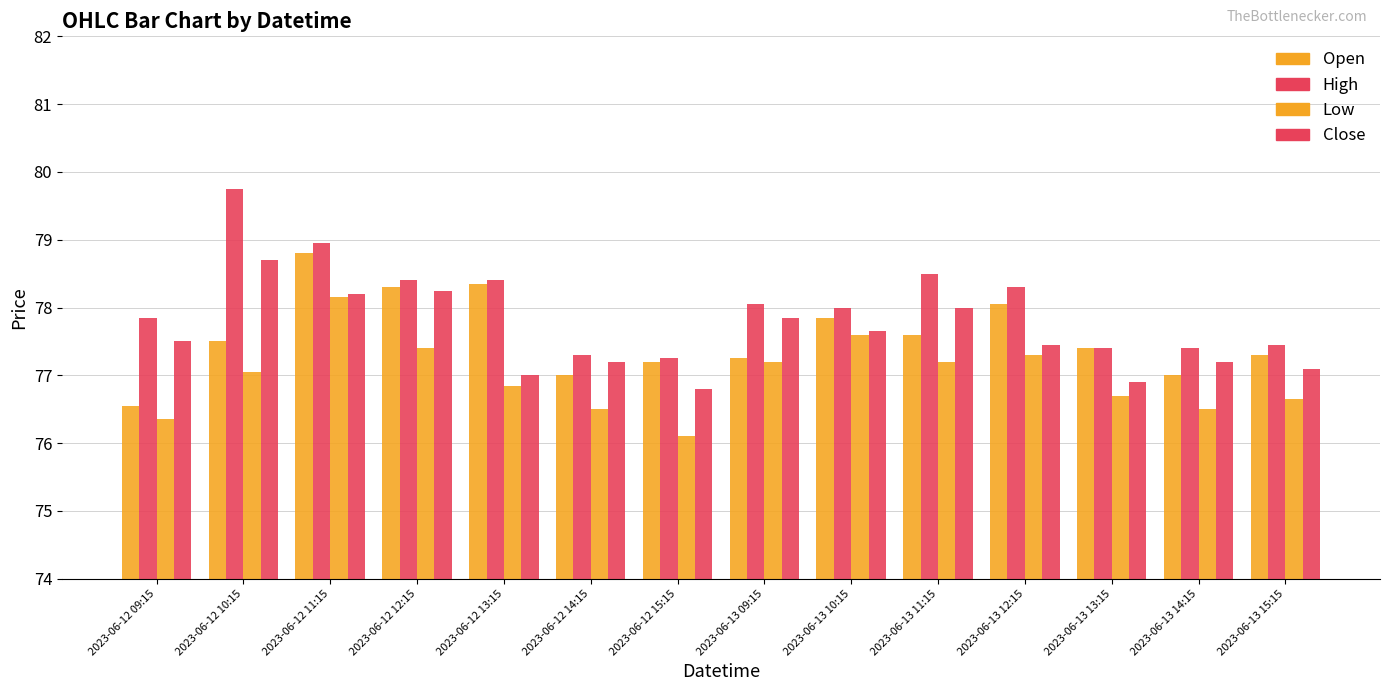

How many series are shown in this chart?

4